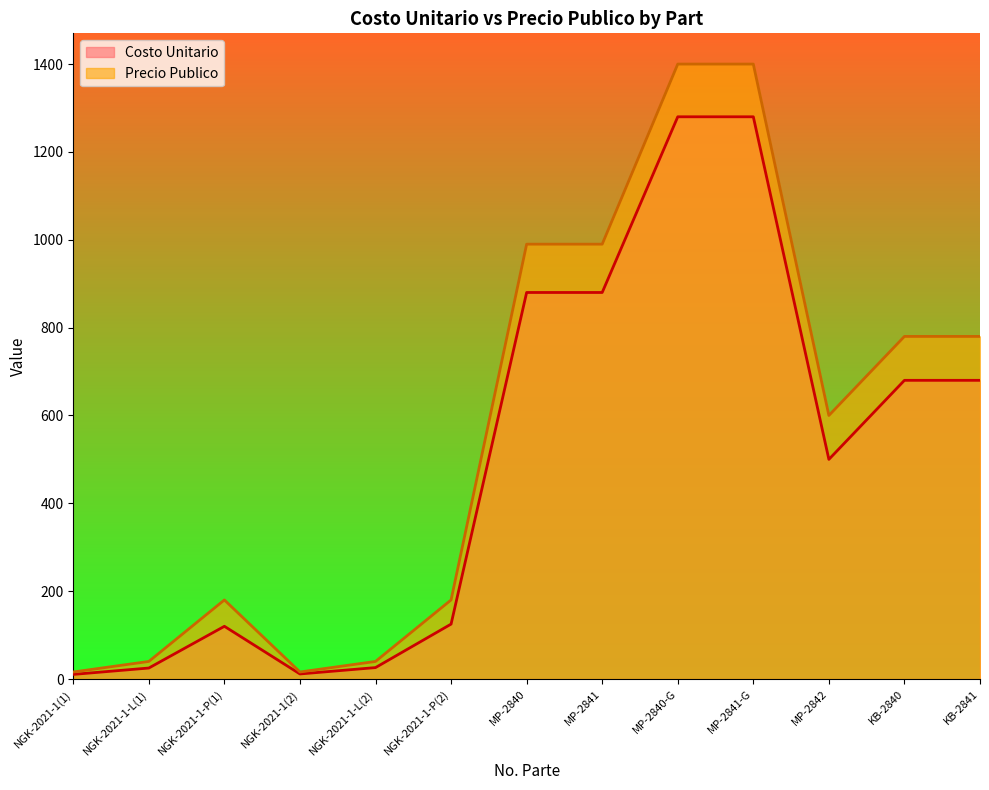

True or false: Precio Publico and Costo Unitario intersect in this chart.

False